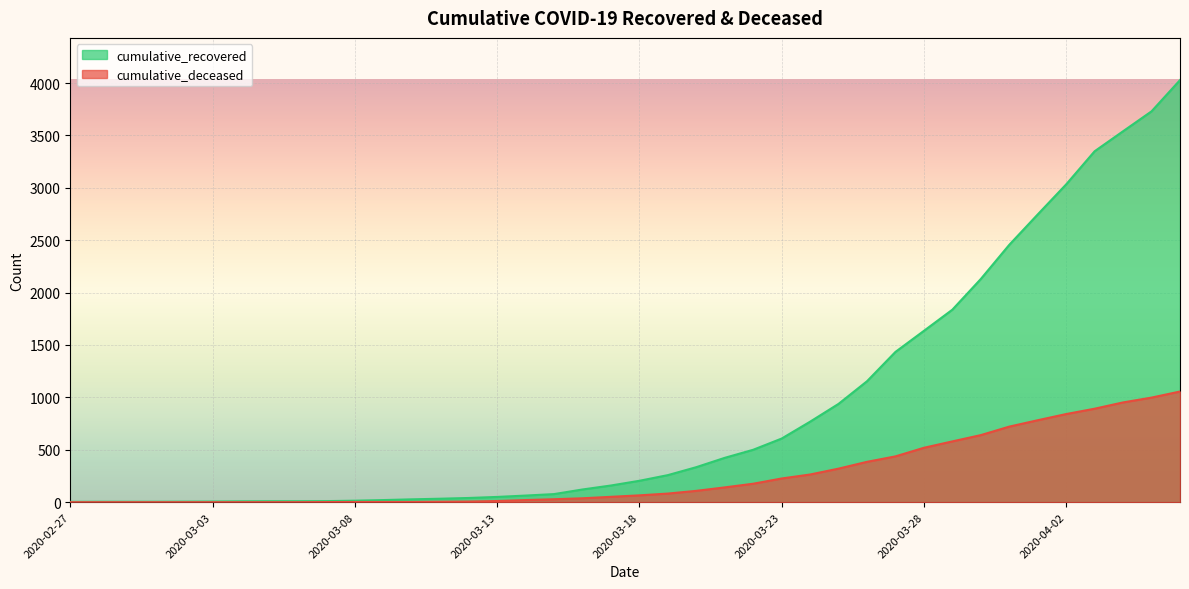

What is the value of the cumulative_deceased point at the 21st from the left?

65